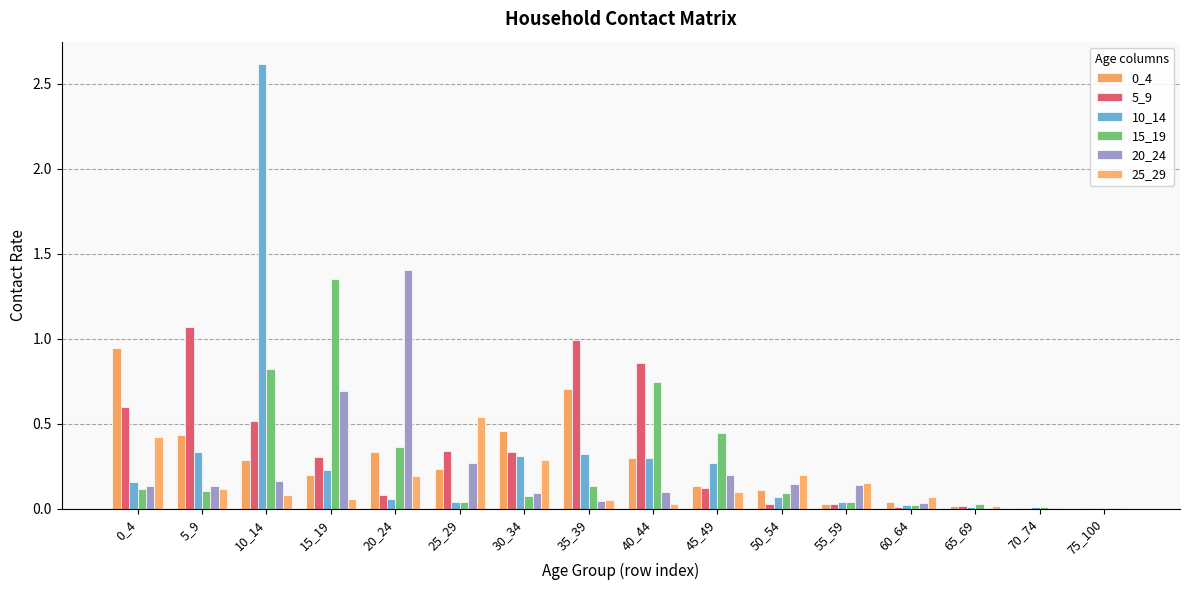

Which series has the largest range (max minus min)?

10_14